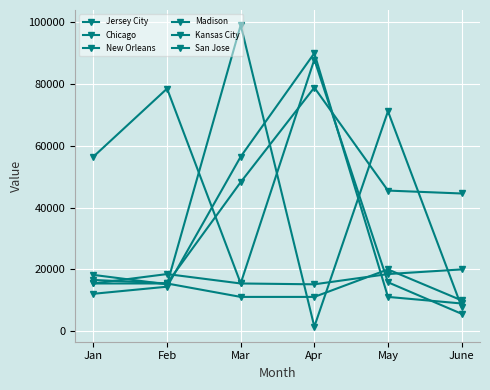

How many lines are shown in the chart?

6